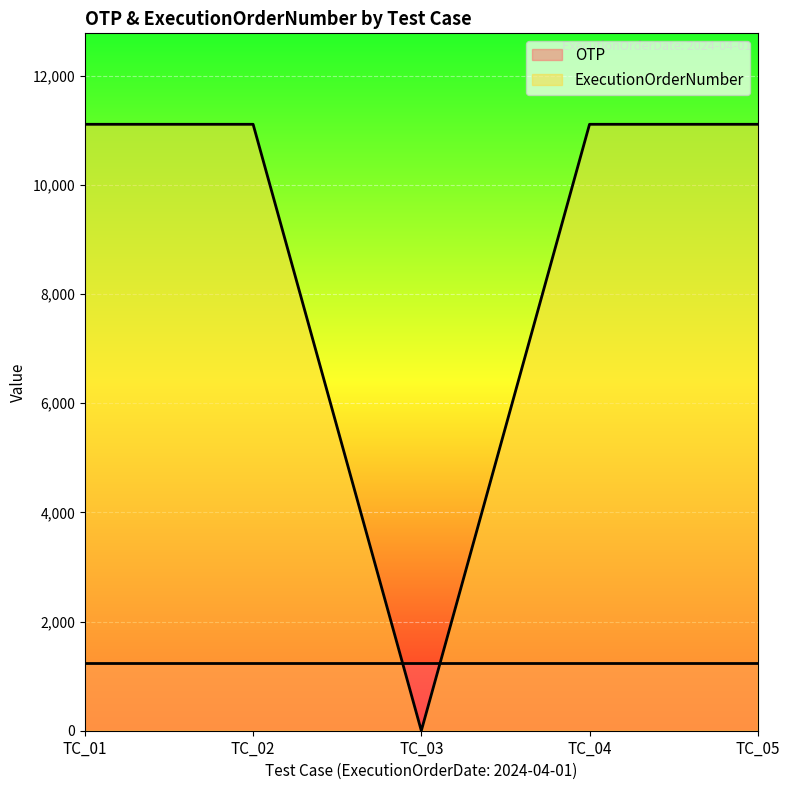

Which category has the highest value across all series?

TC_01